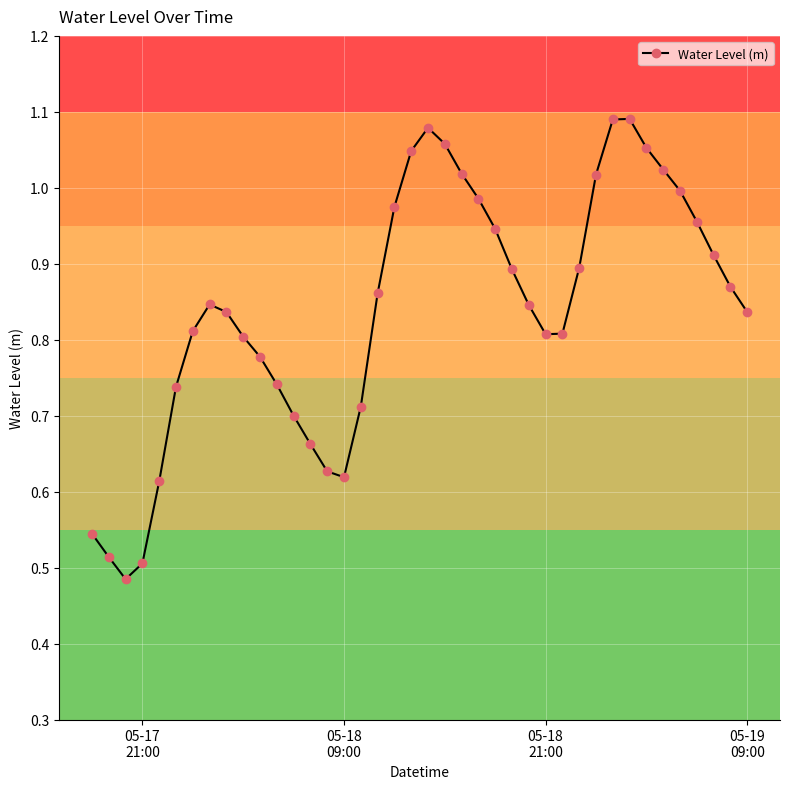

True or false: the data has more than 0 interior local peaks.

True